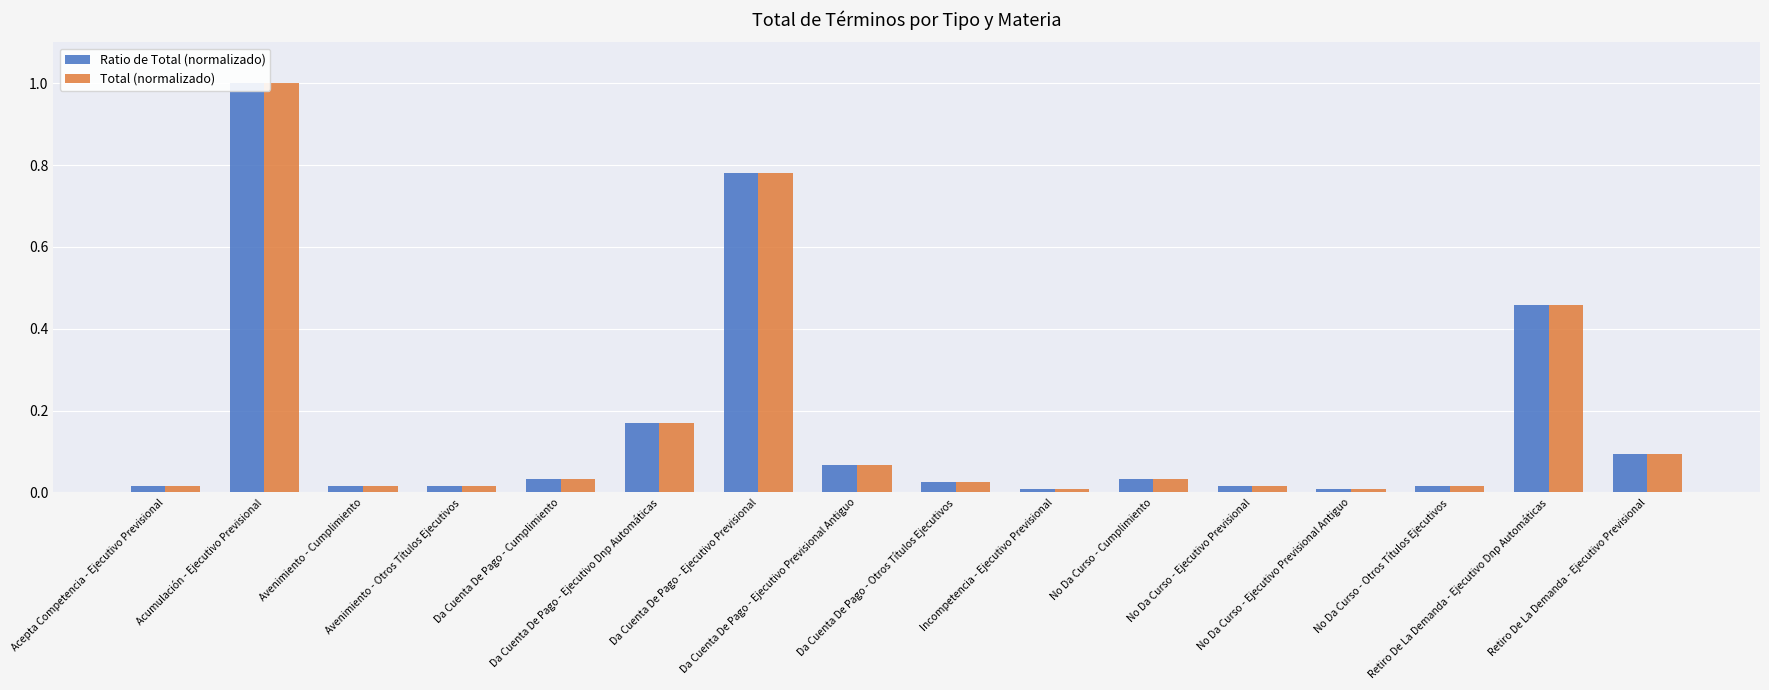

How many groups of bars are there?

16